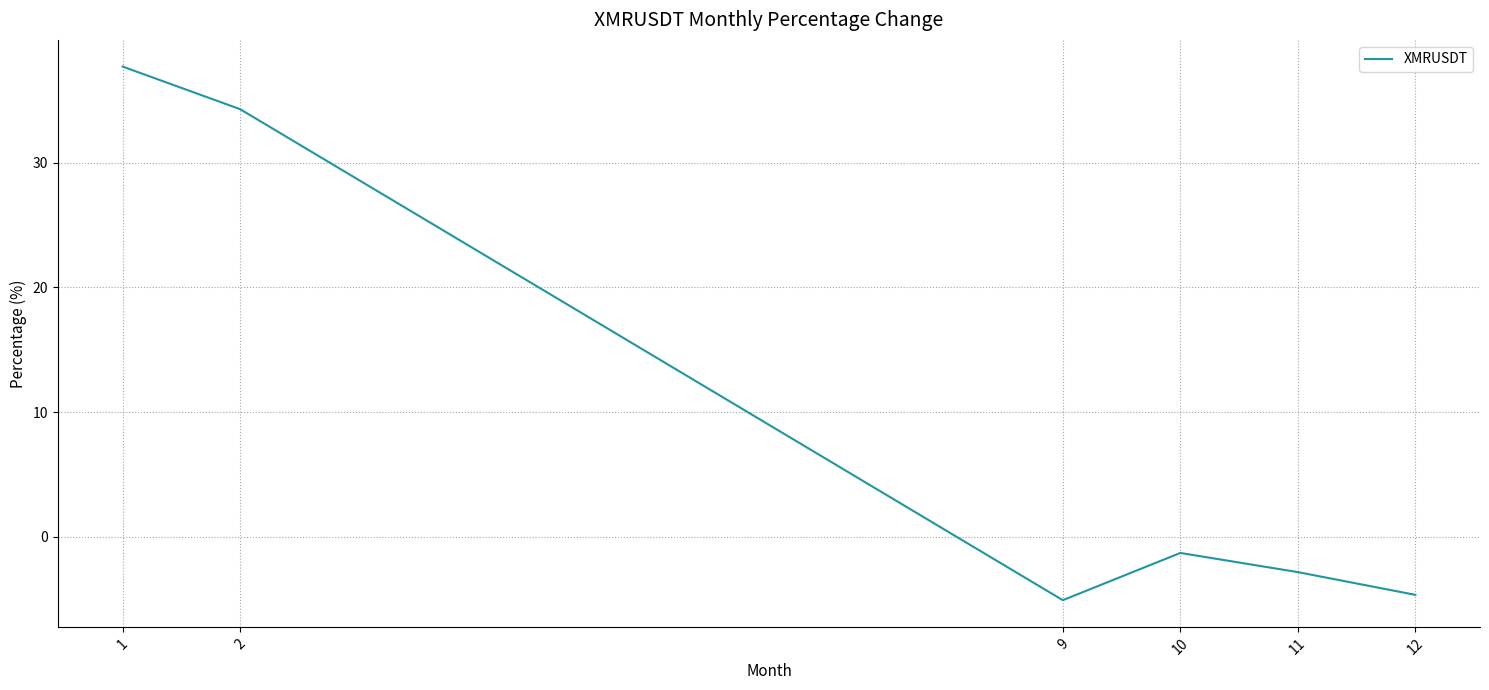

At which label does the data first exceed -1?

1